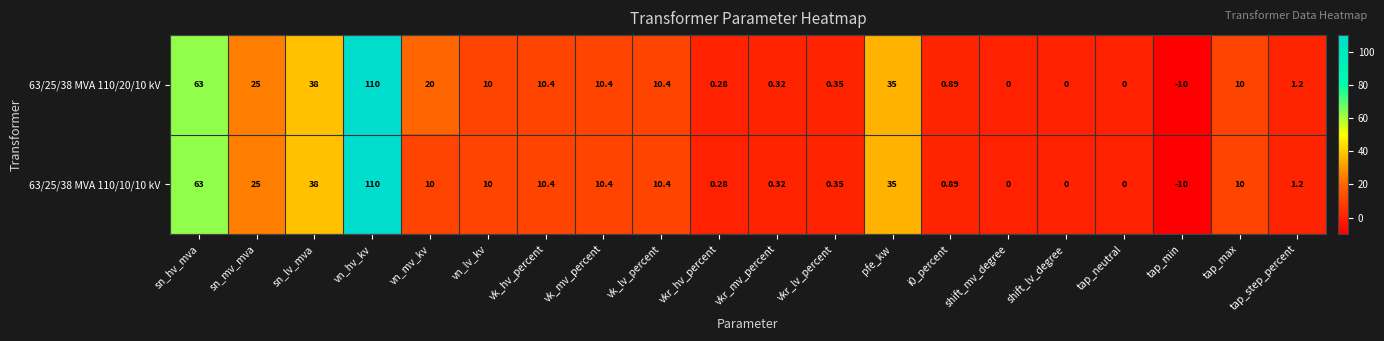

Is the value of 63/25/38 MVA 110/10/10 kV at sn_lv_mva greater than the value of 63/25/38 MVA 110/20/10 kV at sn_hv_mva?

No